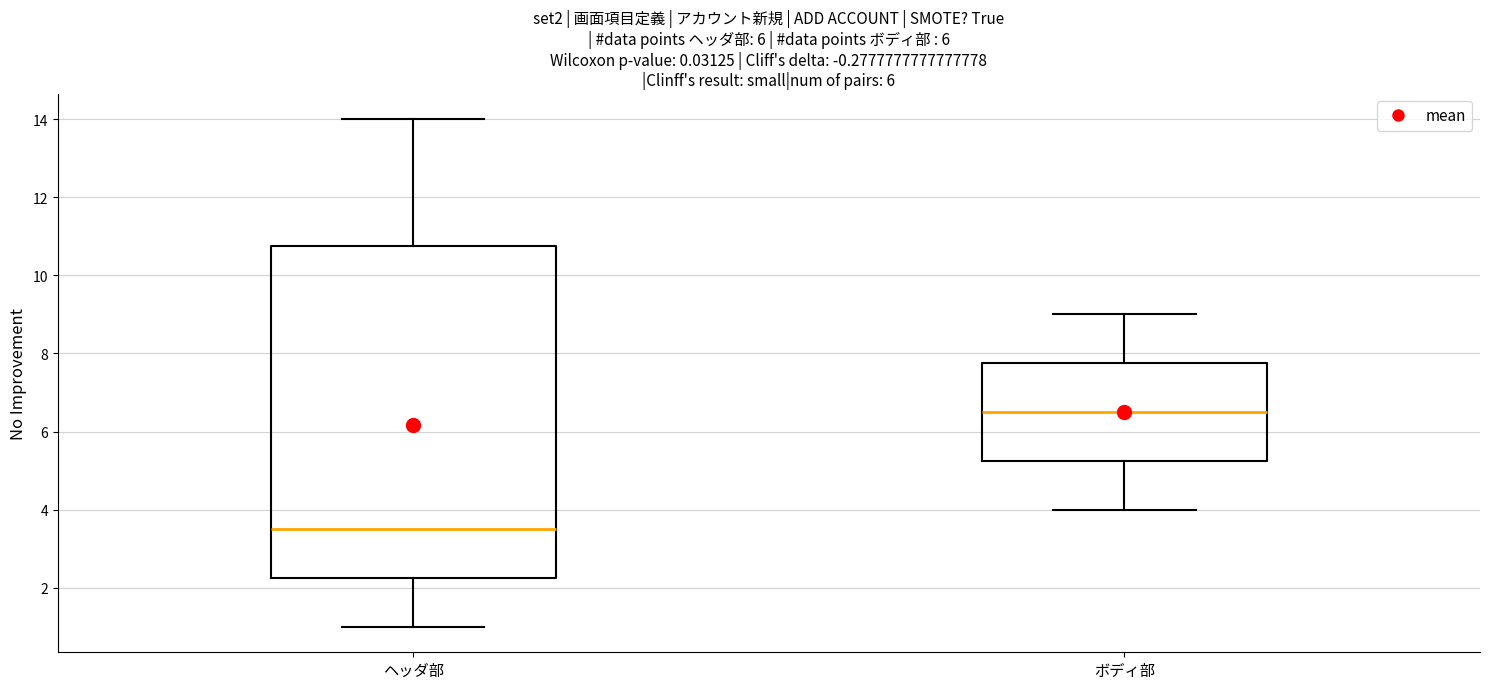

Reading left to right, read every box against the y-axis: the position of its median line, the range the box covers, and the ends of its whiskers. The values are not printed on the chart, so give them approximately, as read against the axis.

ヘッダ部: median 3.6, box 2.2 to 10.8, whiskers 1.0 to 14.0
ボディ部: median 6.6, box 5.2 to 7.8, whiskers 4.0 to 9.0